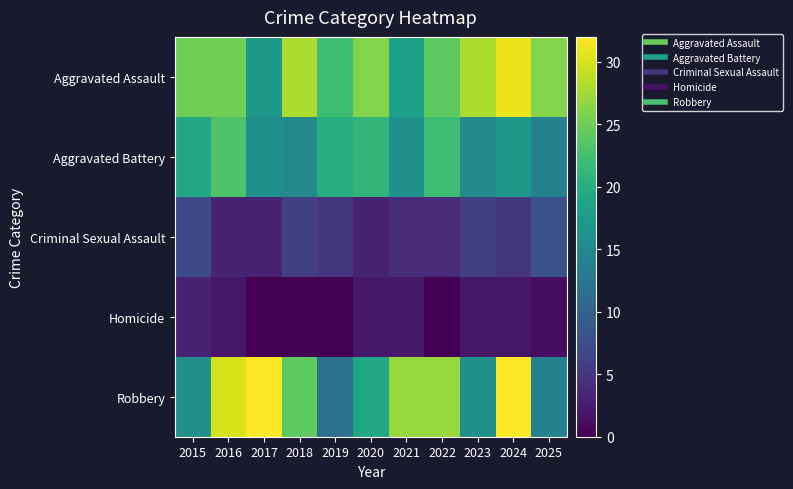

Between 2015 and 2017, which is larger?

2015